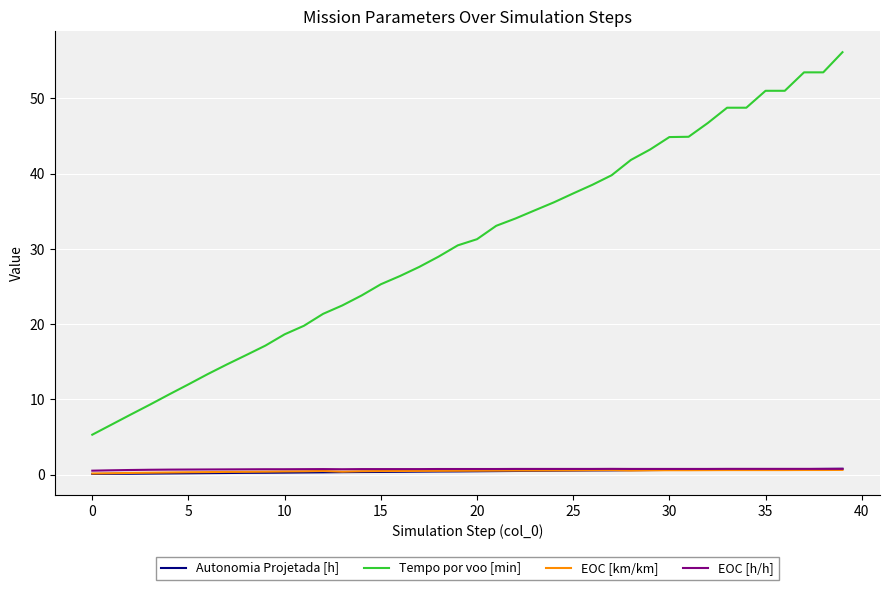

True or false: Autonomia Projetada [h] and Tempo por voo [min] intersect in this chart.

False